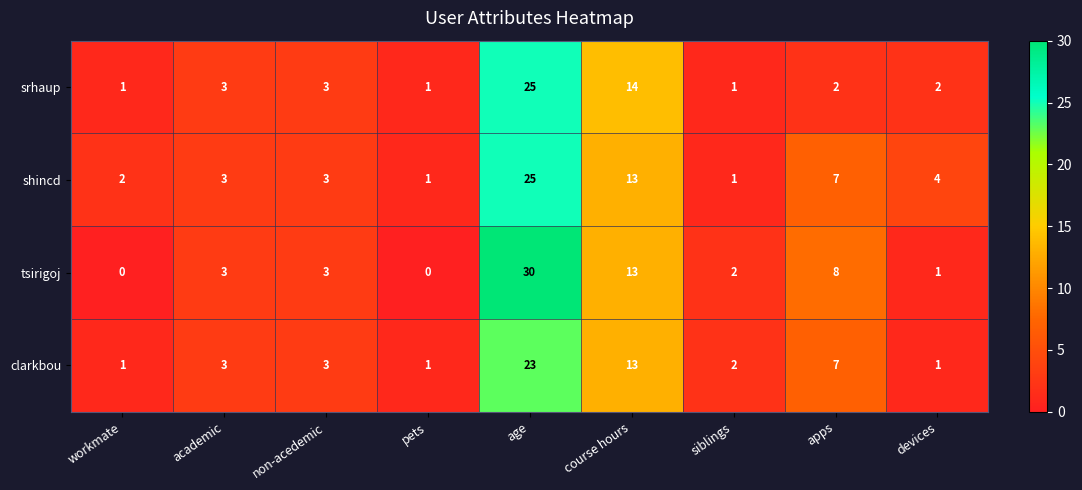

Which series has the largest total across all categories?

tsirigoj